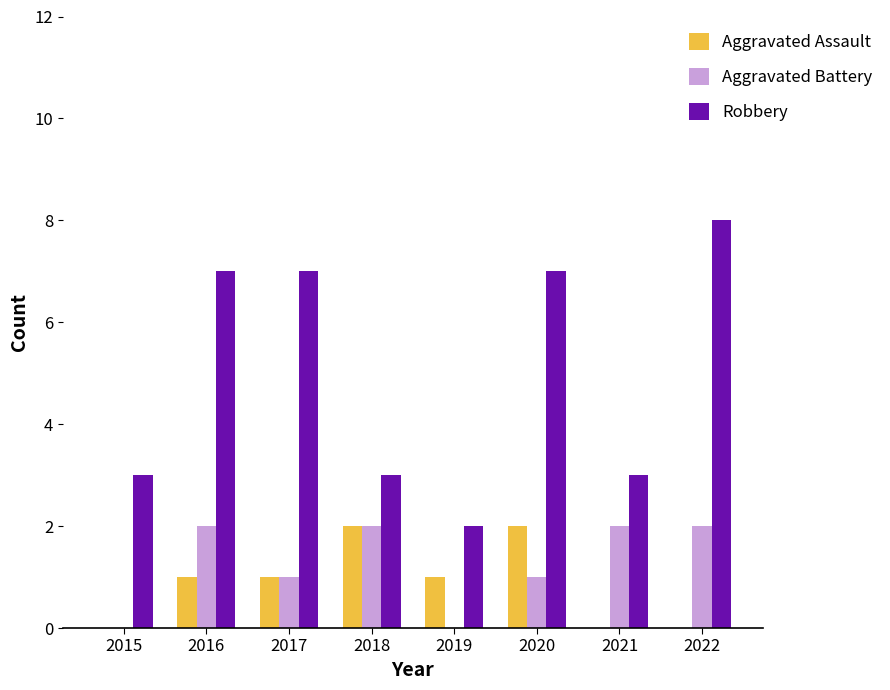

What is the maximum value for Robbery?

8